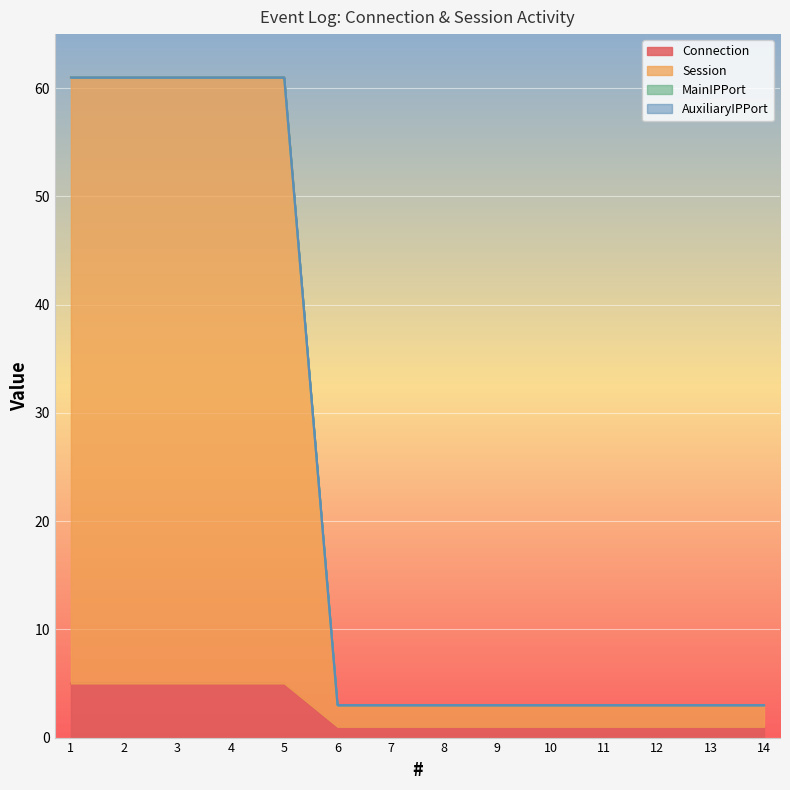

The value of Session at 13 is 3. True or false?

True